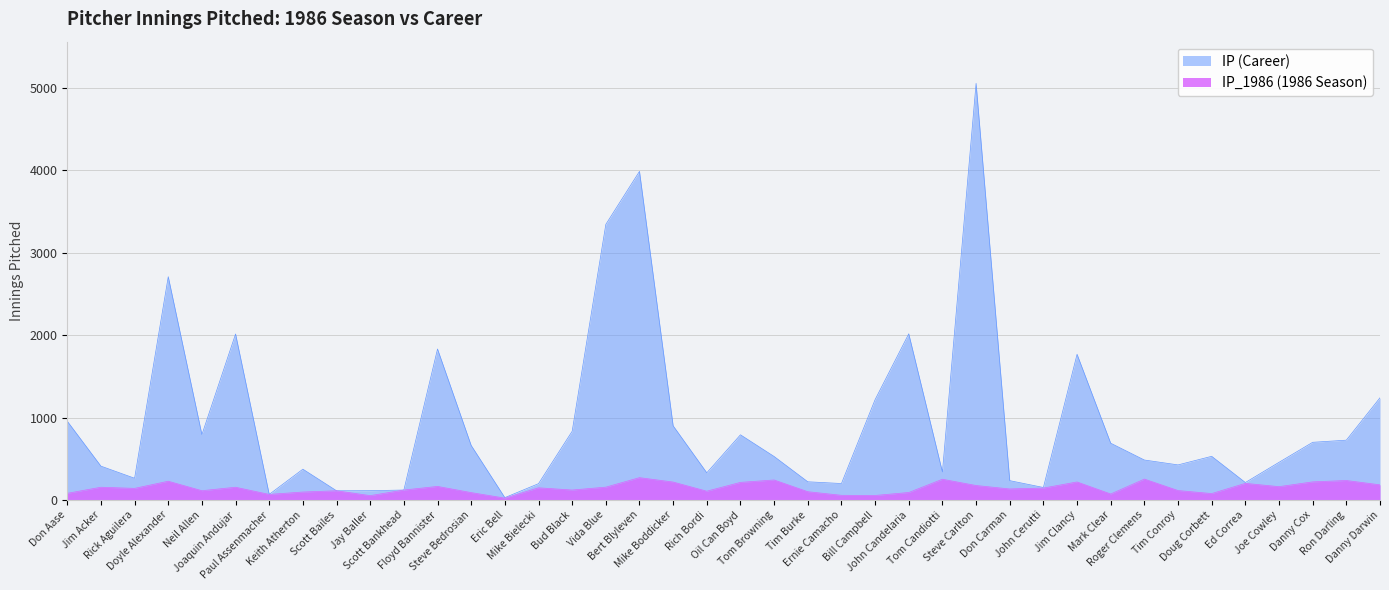

At how many categories does at least one series exceed 4419?

1